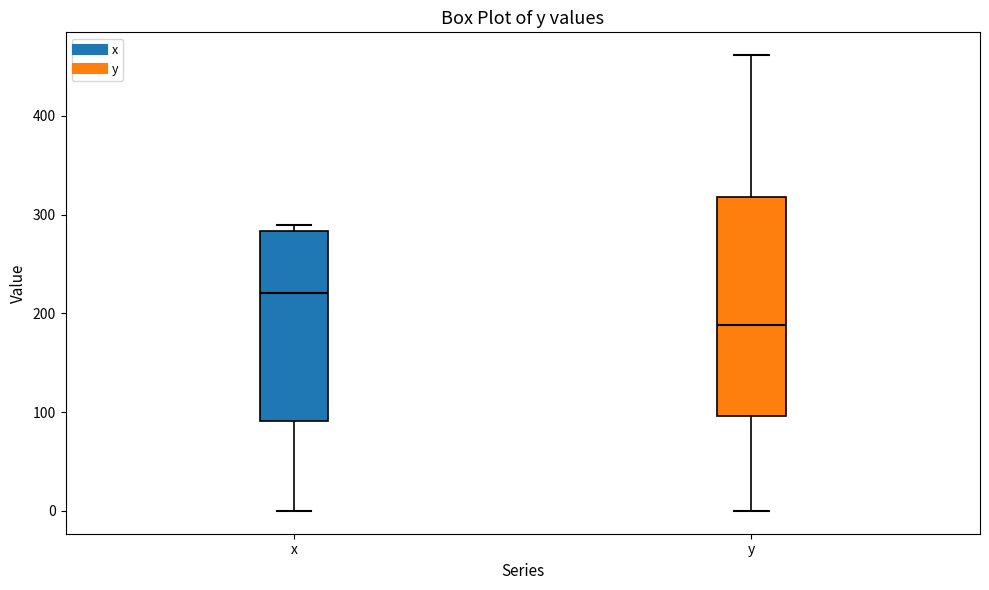

Which box is the tallest, from its lower edge to its upper edge?

y